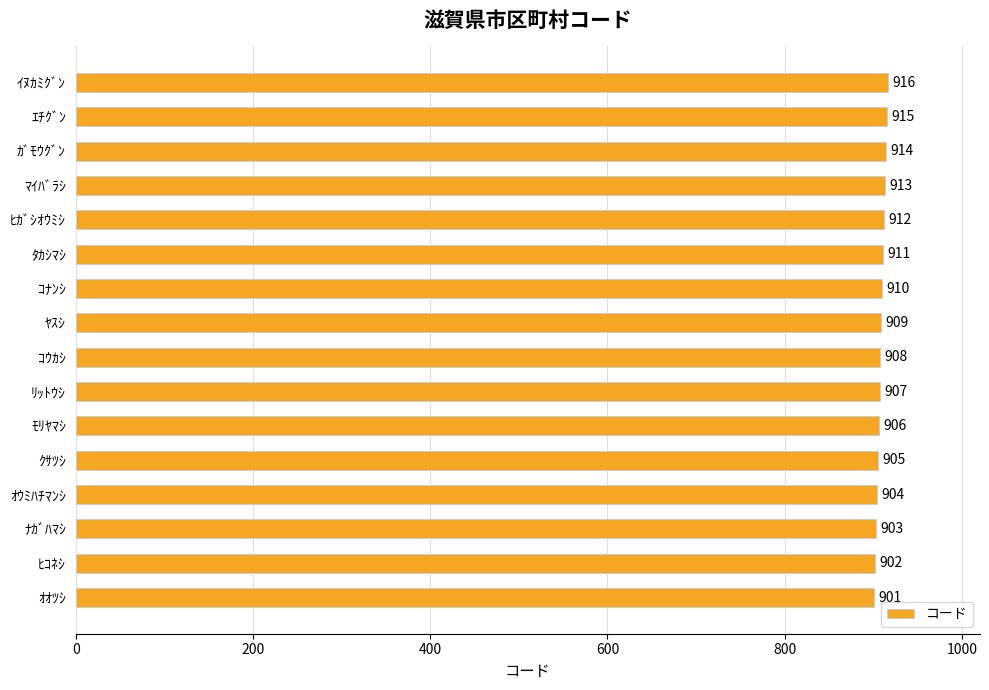

How many data points are less than 909?

8